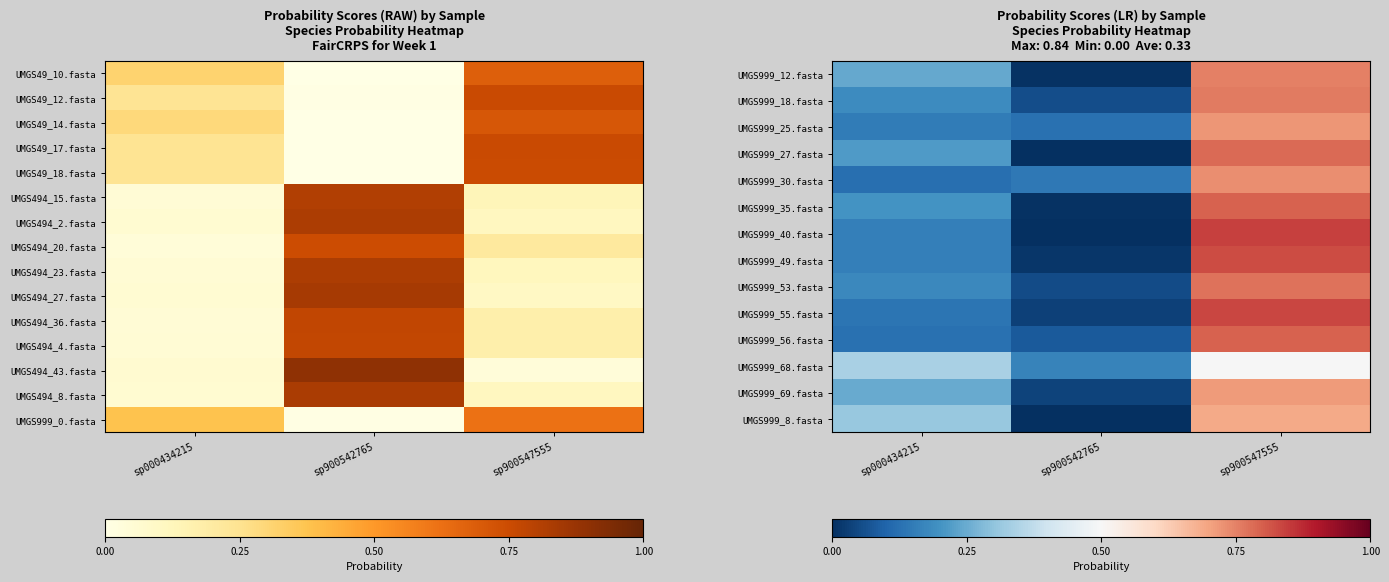

What is the sum of the UMGS999_49.fasta values at sp900542765 and sp900547555?

0.8